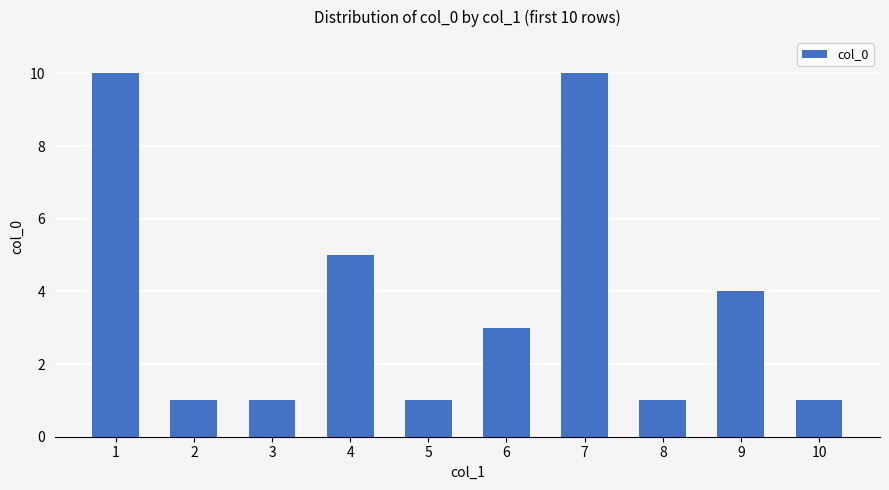

The value at 6 is 2. True or false?

False